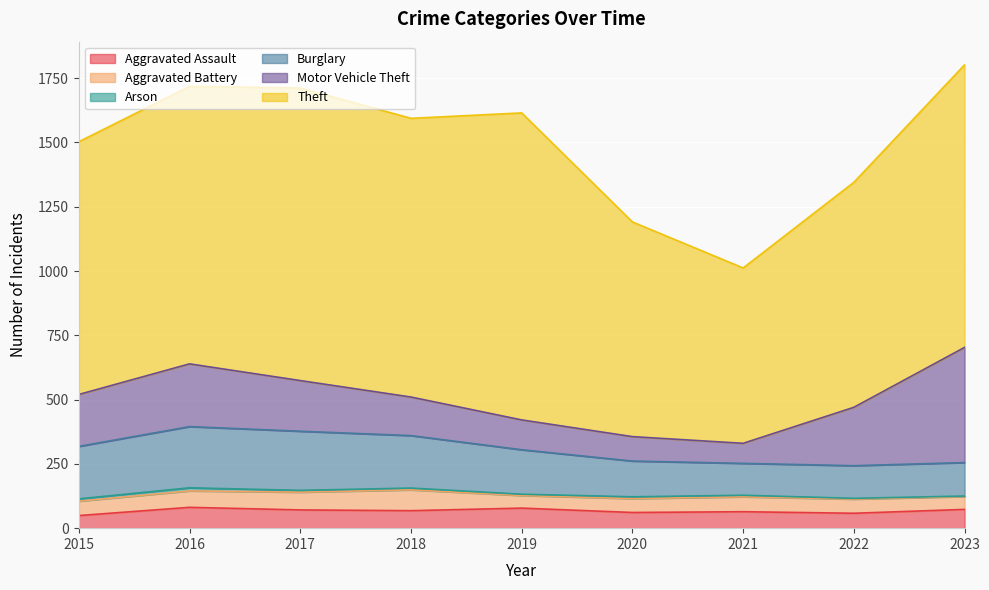

How many interior local peaks does the Theft series have?

2